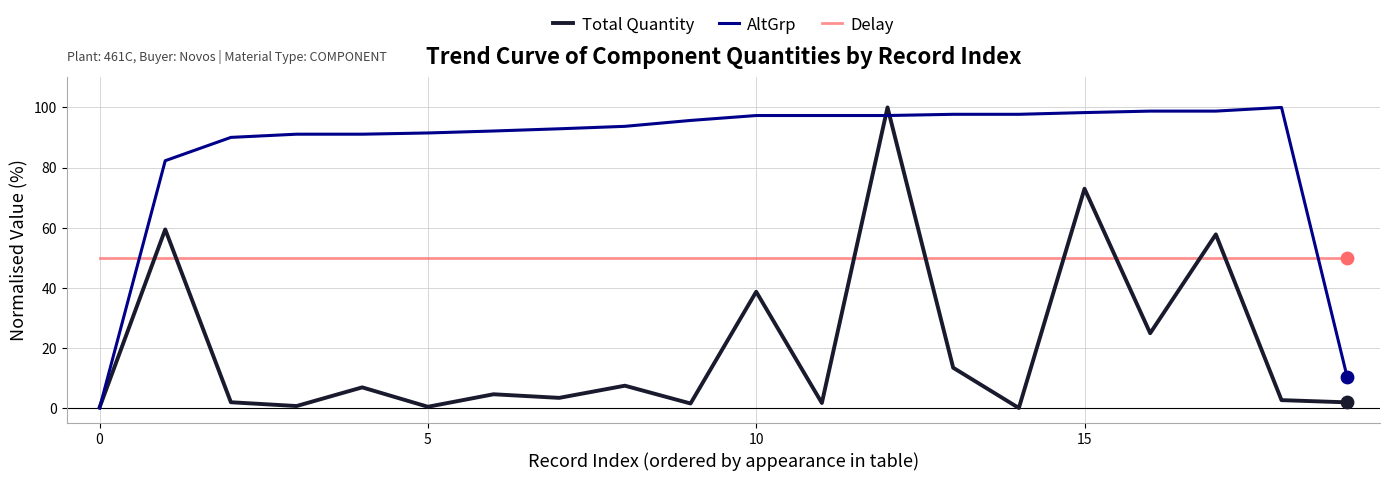

After their last crossing, which series has the higher values: Delay or Total Quantity?

Delay